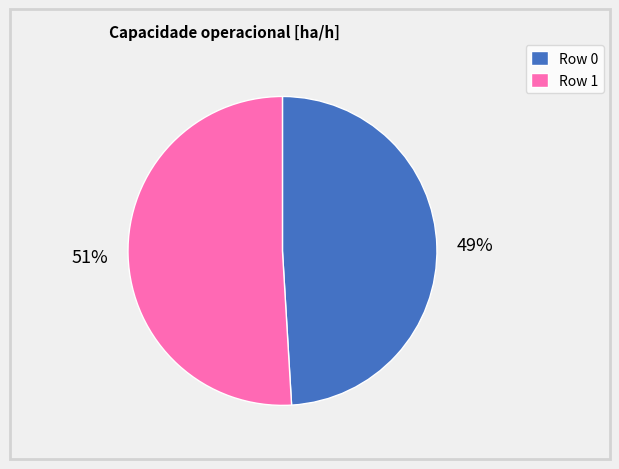

What is the majority slice?

Row 1